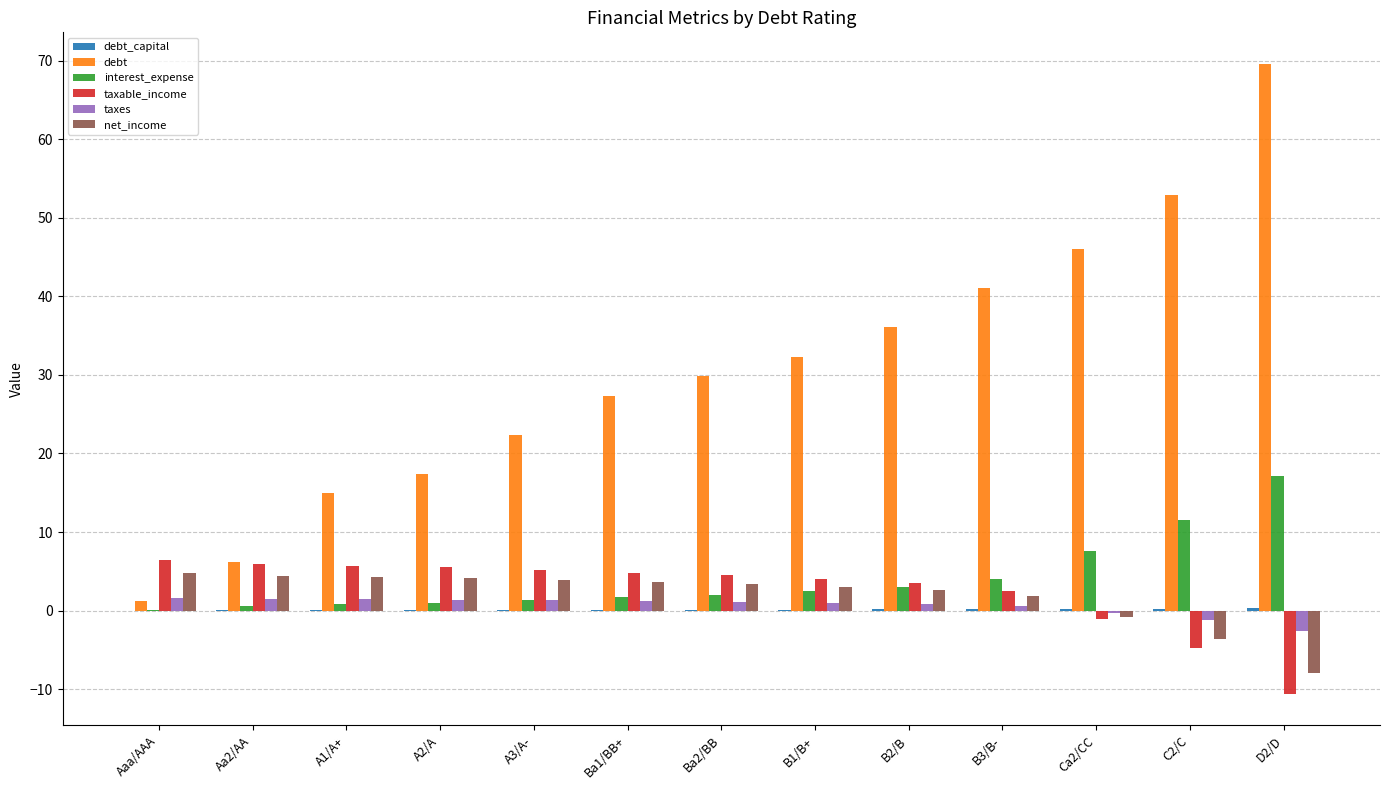

Which series has the largest total across all categories?

debt